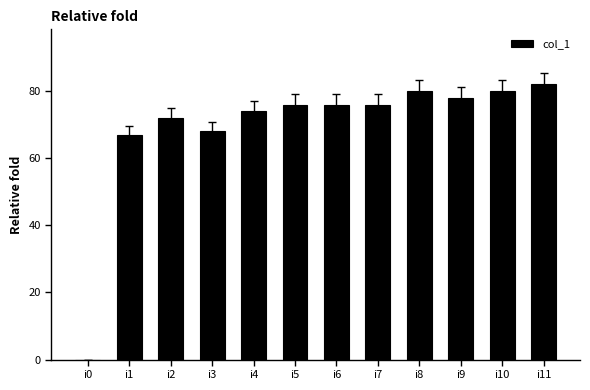

Reading left to right, extract all data points from this chart.

i0=0	i1=67	i2=72	i3=68	i4=74	i5=76	i6=76	i7=76	i8=80	i9=78	i10=80	i11=82